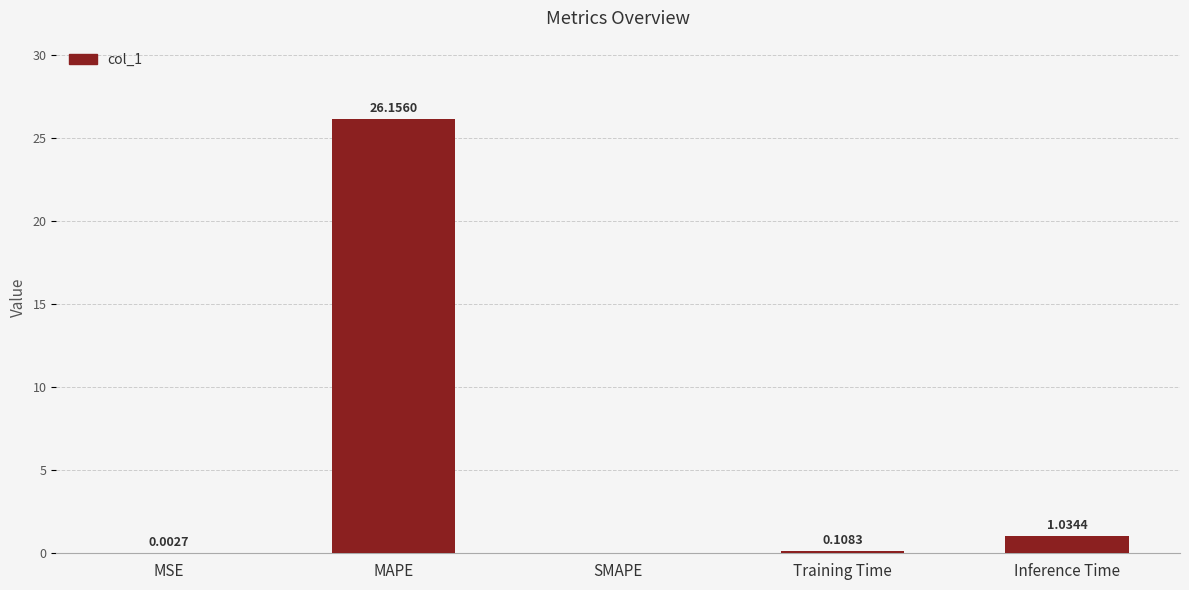

At which category does the chart reach its peak across all series?

MAPE